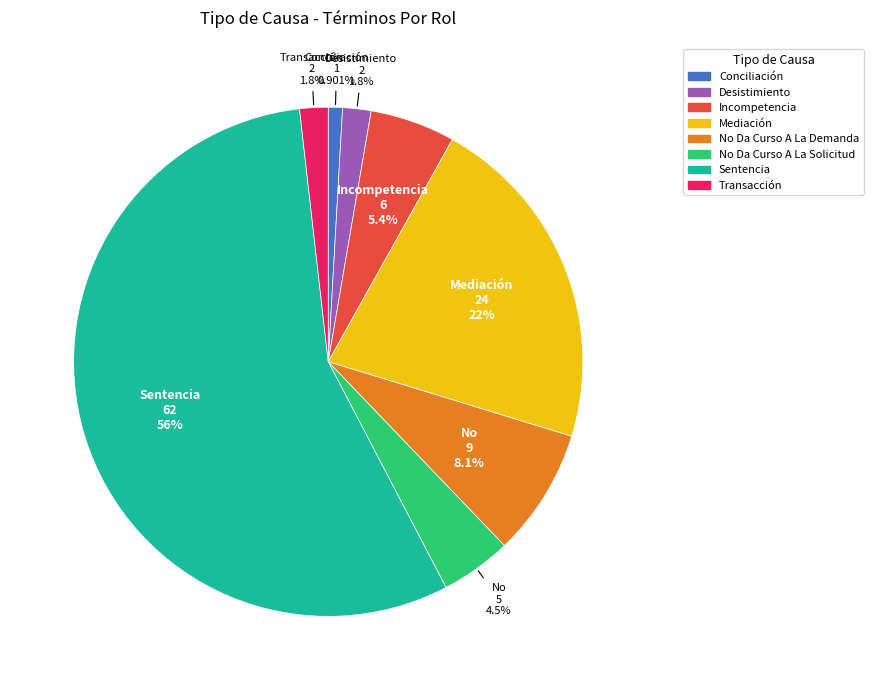

What portion of the pie excludes No Da Curso A La Solicitud?

95.5%